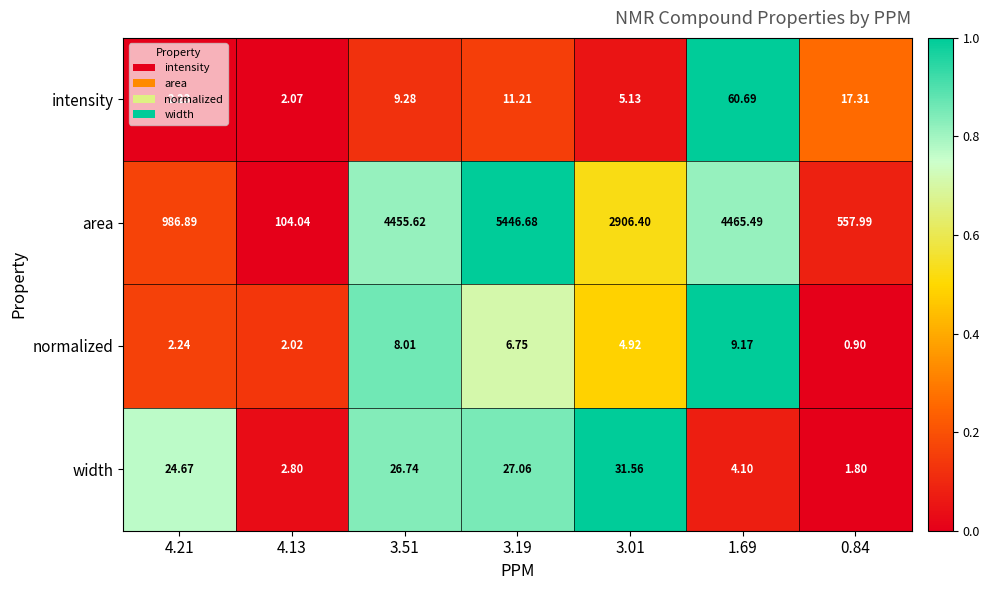

Between 3.01 and 0.84, which series saw the biggest shift?

area